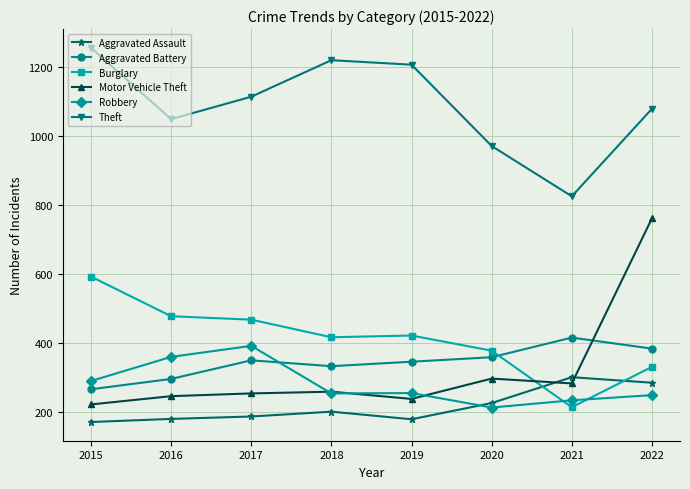

What is the smallest value displayed?

170